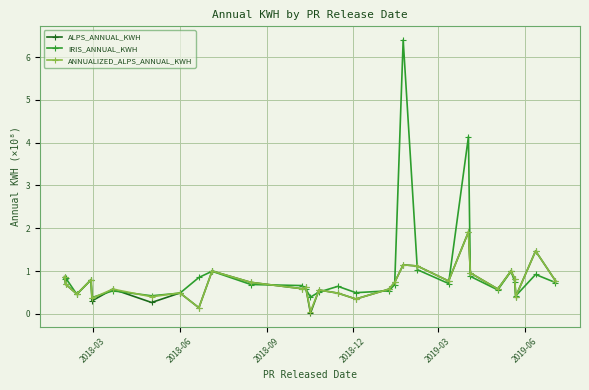

What is the maximum value shown in the chart?

6.4